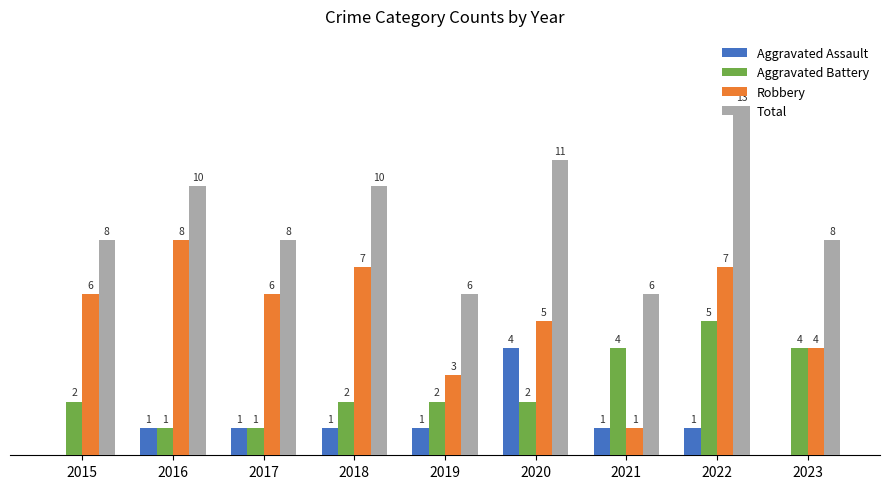

Is the value of Total at 2015 greater than the value of Robbery at 2022?

Yes